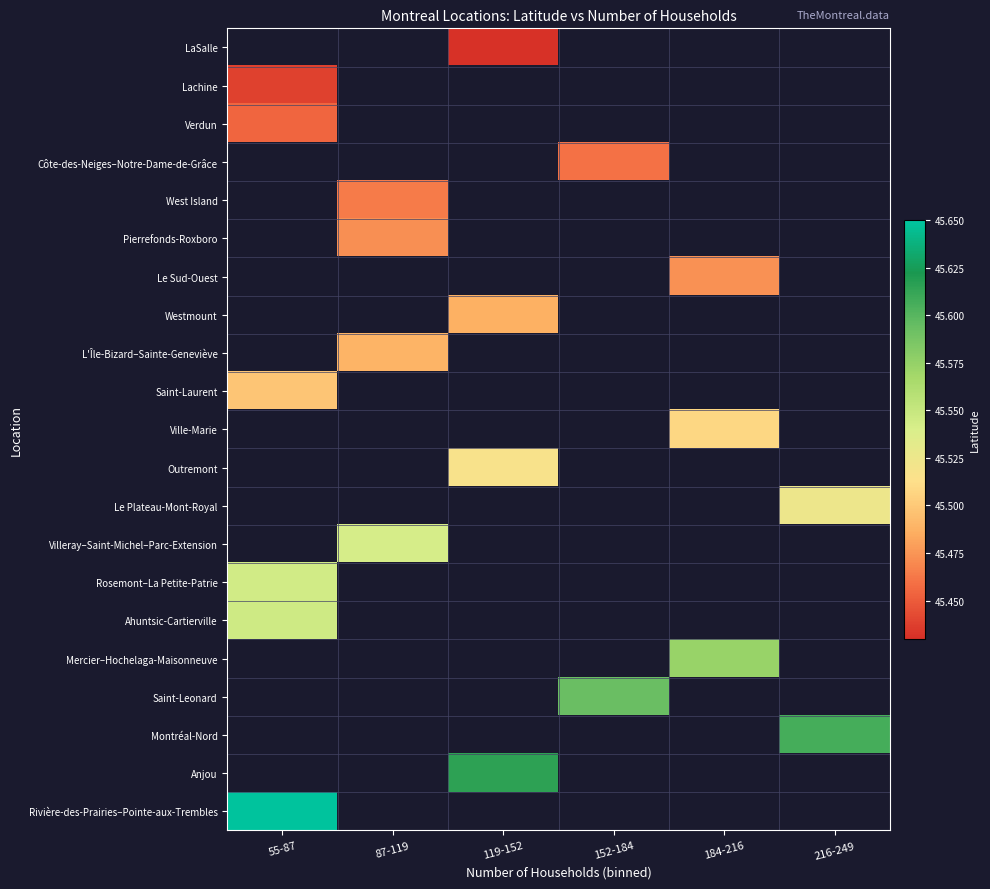

At which label does Verdun reach its minimum?

55-87